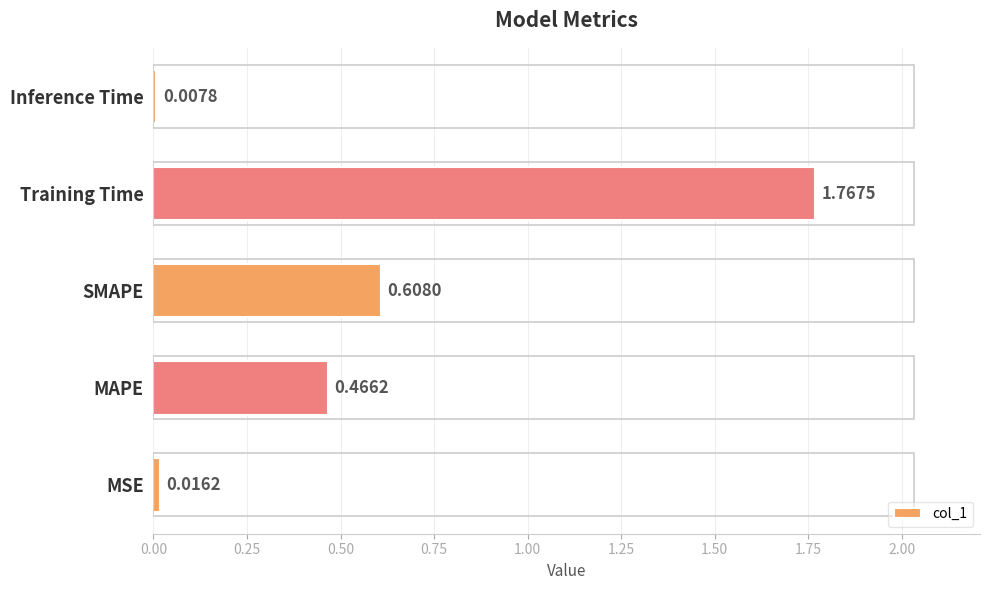

List the labels in order of value, smallest first.

Inference Time, MSE, MAPE, SMAPE, Training Time